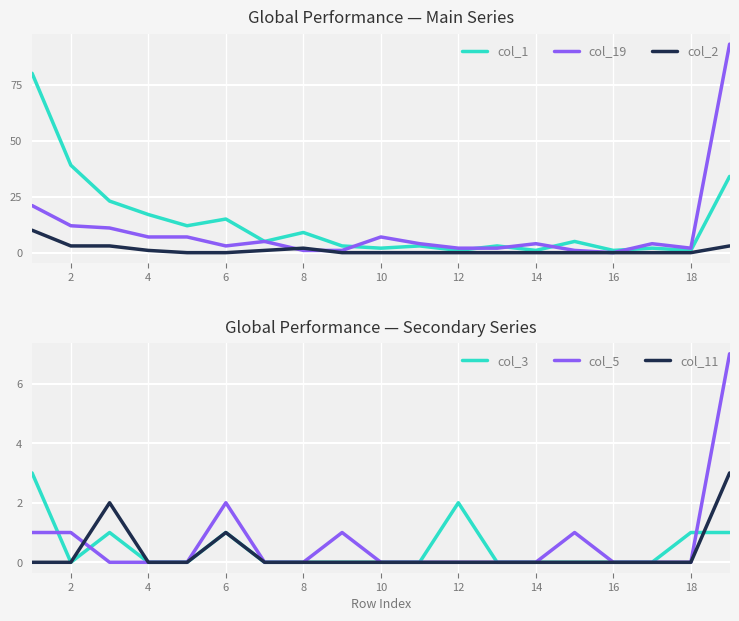

True or false: col_2 has a value of 0 at 6.

True